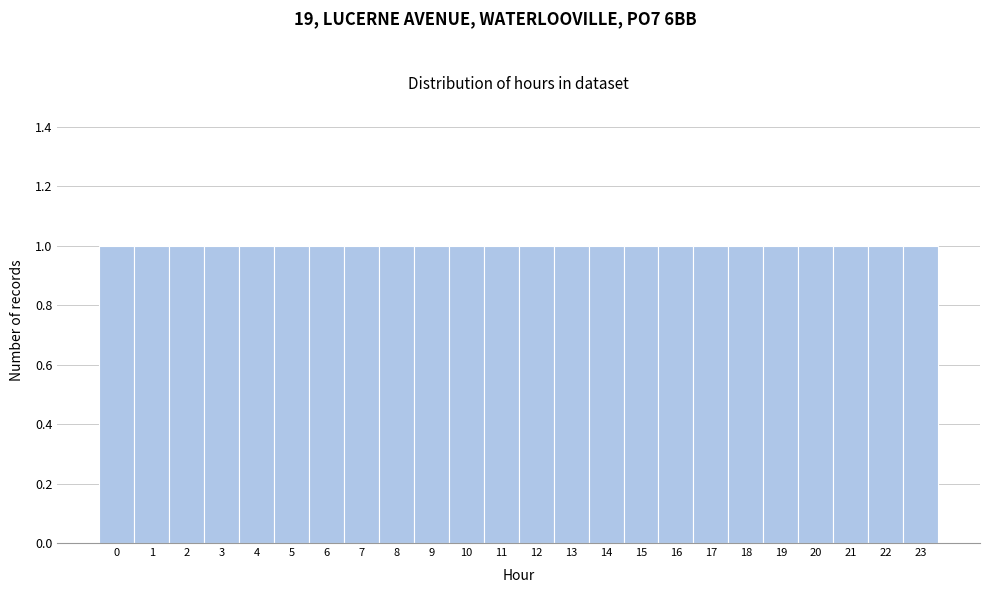

Reading left to right, list every bar in this chart as the range it spans on the x-axis followed by its height. The values are not printed on the chart, so give them approximately, as read against the axis.

-0.5 to 0.5: 1
0.5 to 1.5: 1
1.5 to 2.5: 1
2.5 to 3.5: 1
3.5 to 4.5: 1
4.5 to 5.5: 1
5.5 to 6.5: 1
6.5 to 7.5: 1
7.5 to 8.5: 1
8.5 to 9.5: 1
9.5 to 10.5: 1
10.5 to 11.5: 1
11.5 to 12.5: 1
12.5 to 13.5: 1
13.5 to 14.5: 1
14.5 to 15.5: 1
15.5 to 16.5: 1
16.5 to 17.5: 1
17.5 to 18.5: 1
18.5 to 19.5: 1
19.5 to 20.5: 1
20.5 to 21.5: 1
21.5 to 22.5: 1
22.5 to 23.5: 1